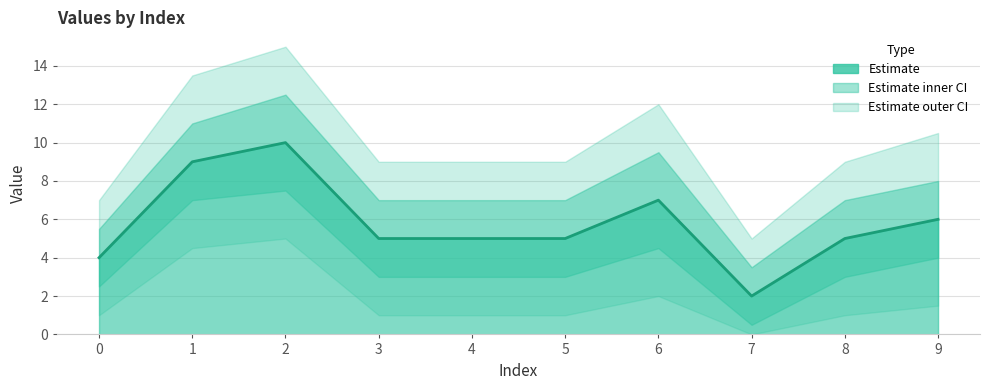

What is the difference between the maximum and minimum values?

8